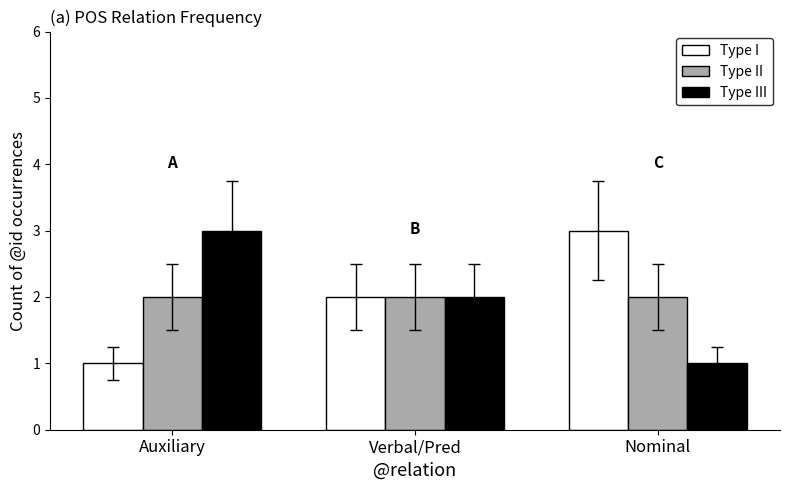

Is the value of Type II at Nominal greater than the value of Type I at Auxiliary?

Yes